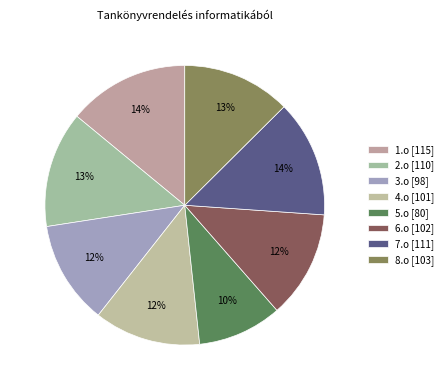

True or false: 2.o accounts for 13% of the total.

True